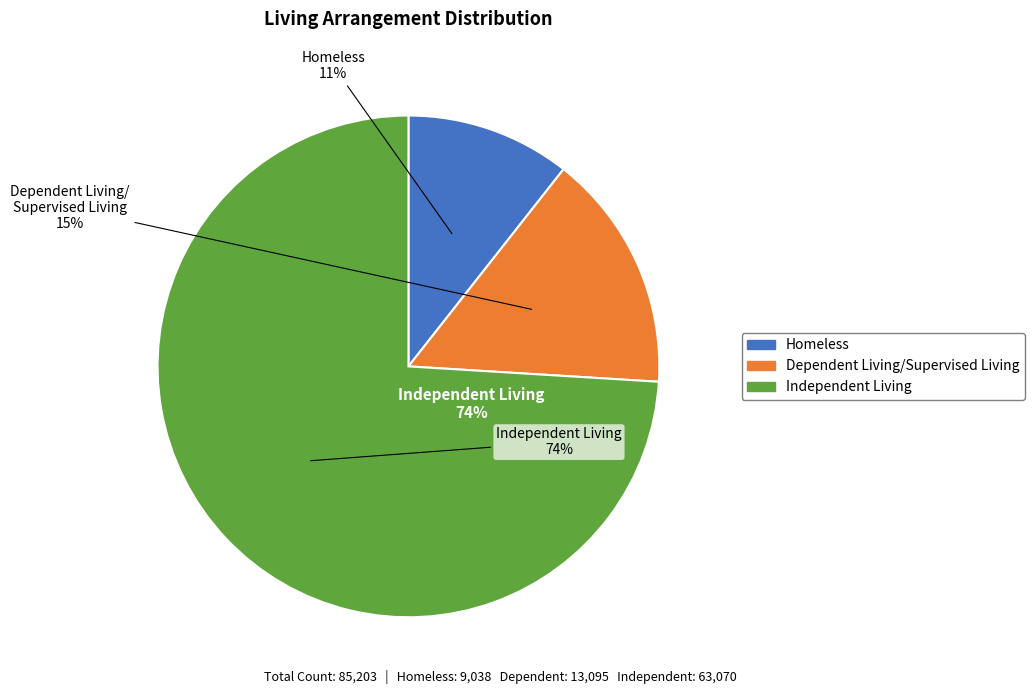

To the nearest percent, what portion does Homeless represent?

11%